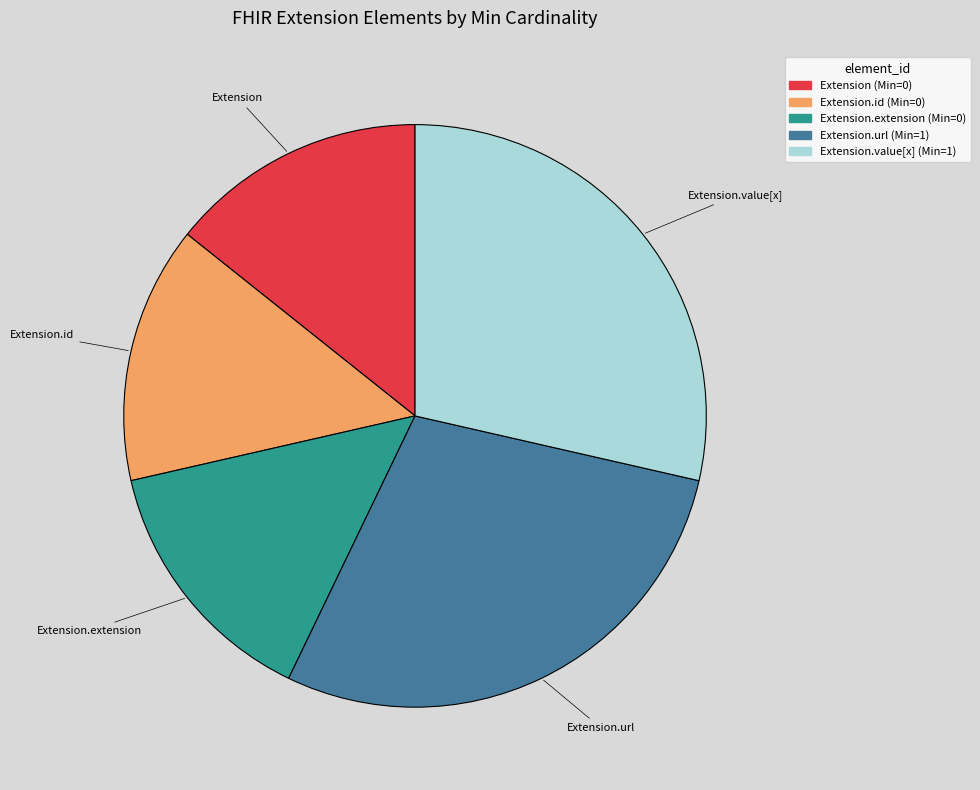

Is there any slice that represents more than half of the pie?

No